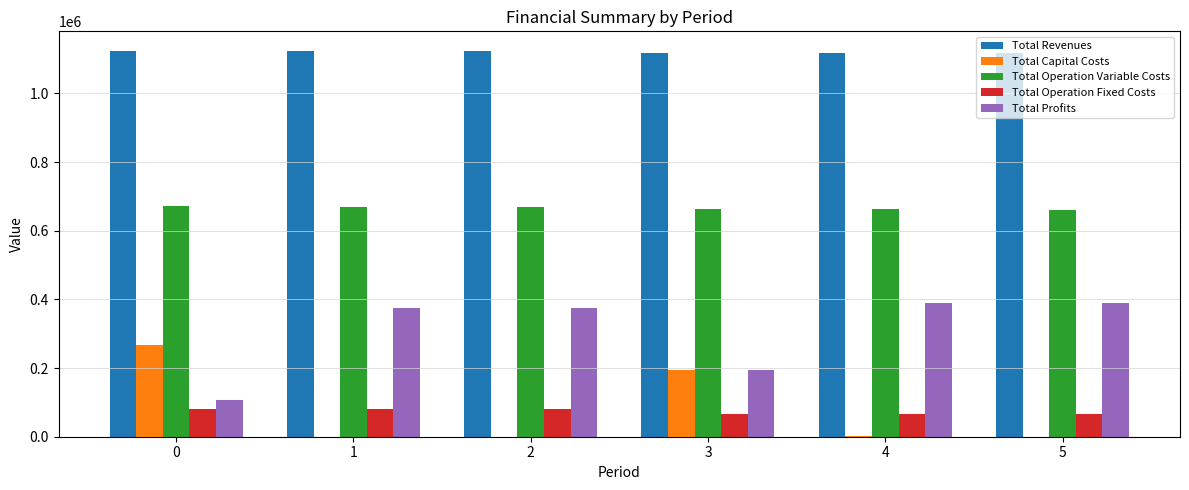

The value of Total Revenues at 3 is 1117421.1. True or false?

True